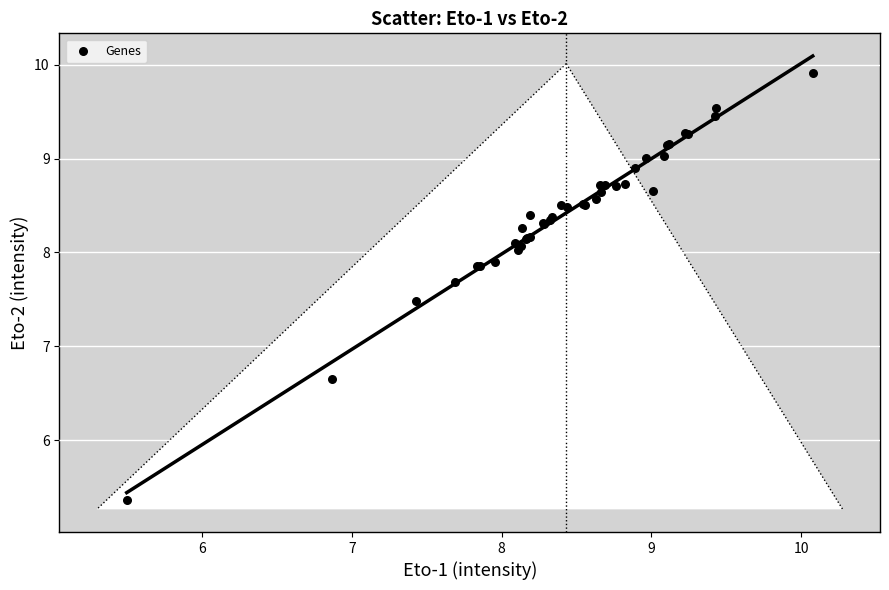

What Y value in the scatter plot is closest to 7?

6.7